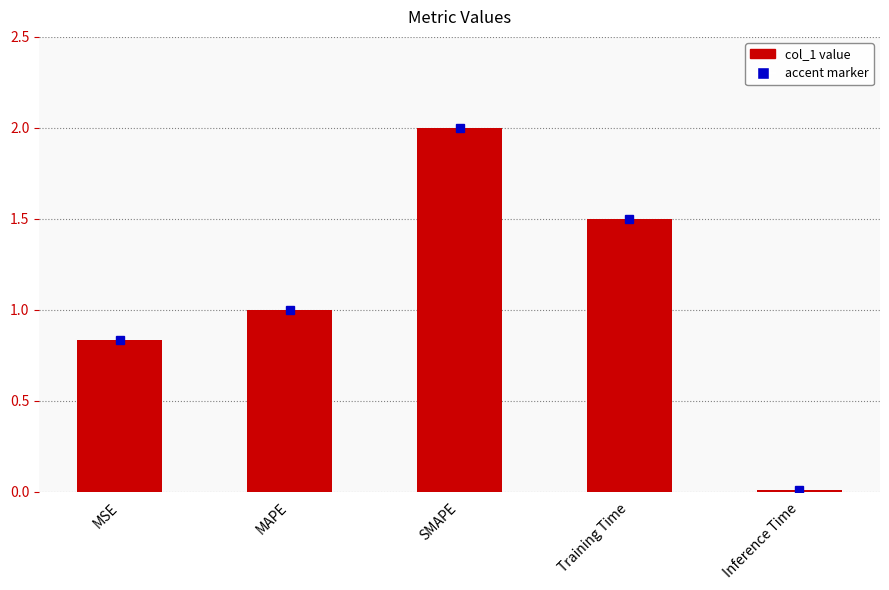

Which has a higher value, SMAPE or MSE?

SMAPE